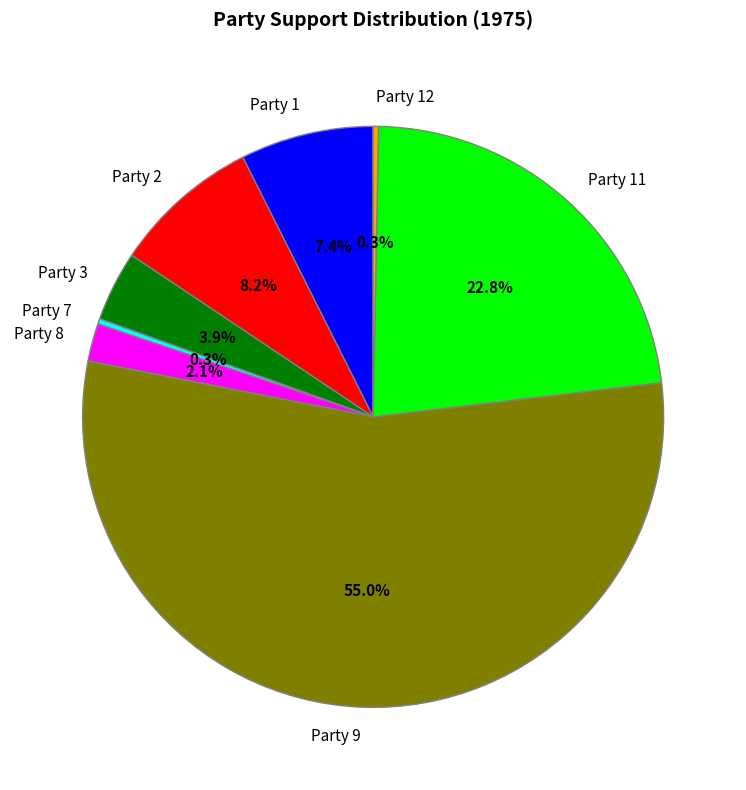

How many segments does this pie chart have?

8